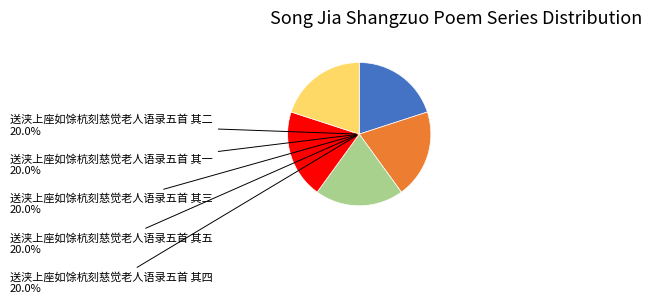

Do 送浃上座如馀杭刻慈觉老人语录五首 其一 and 送浃上座如馀杭刻慈觉老人语录五首 其二 together represent more than half of the pie?

No